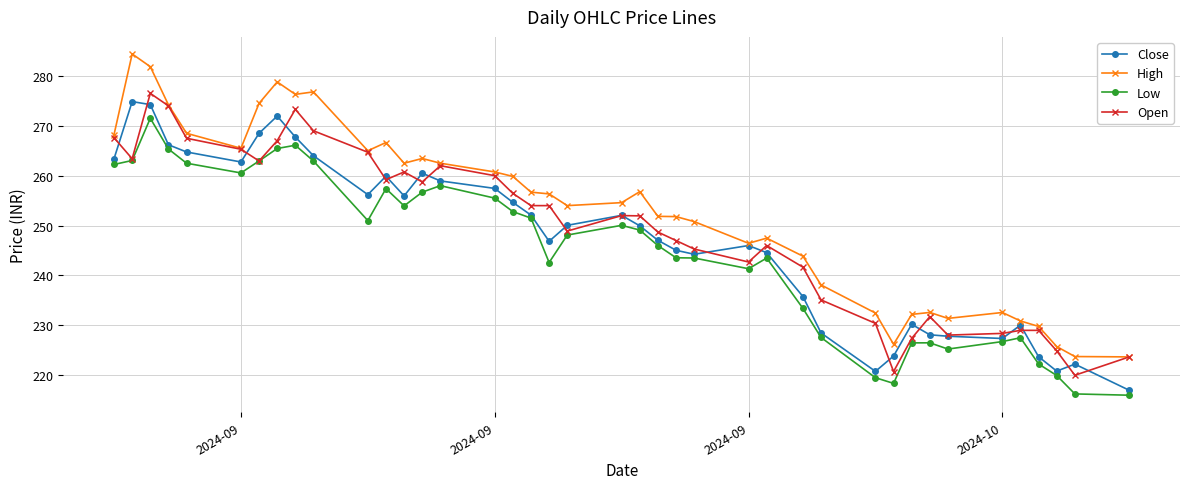

Which series has the largest range (max minus min)?

High